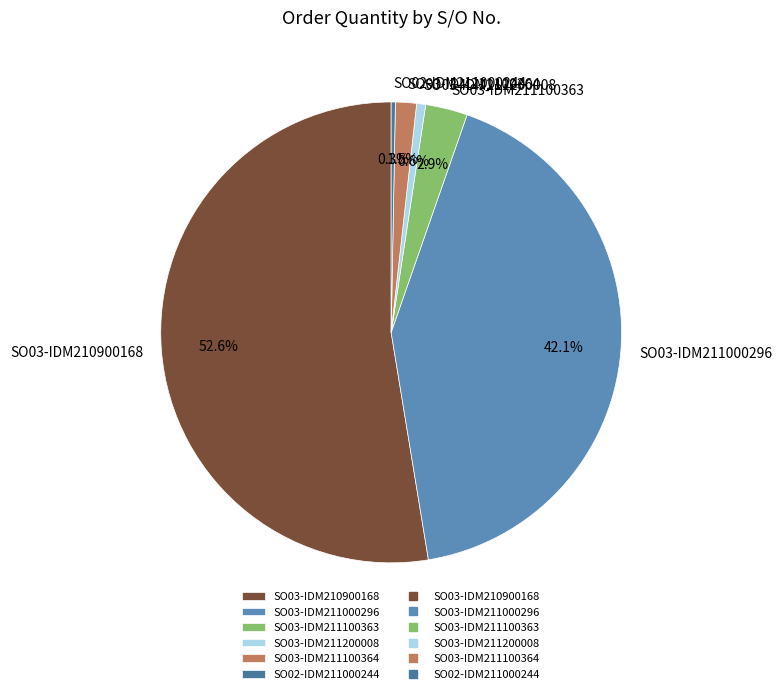

What is the ratio of the value at SO03-IDM211100363 to the value at SO02-IDM211000244?

10.0